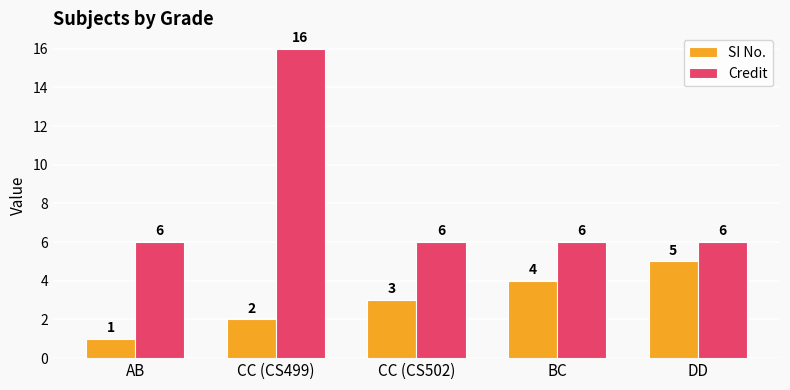

Which series changed the most between AB and BC?

SI No.